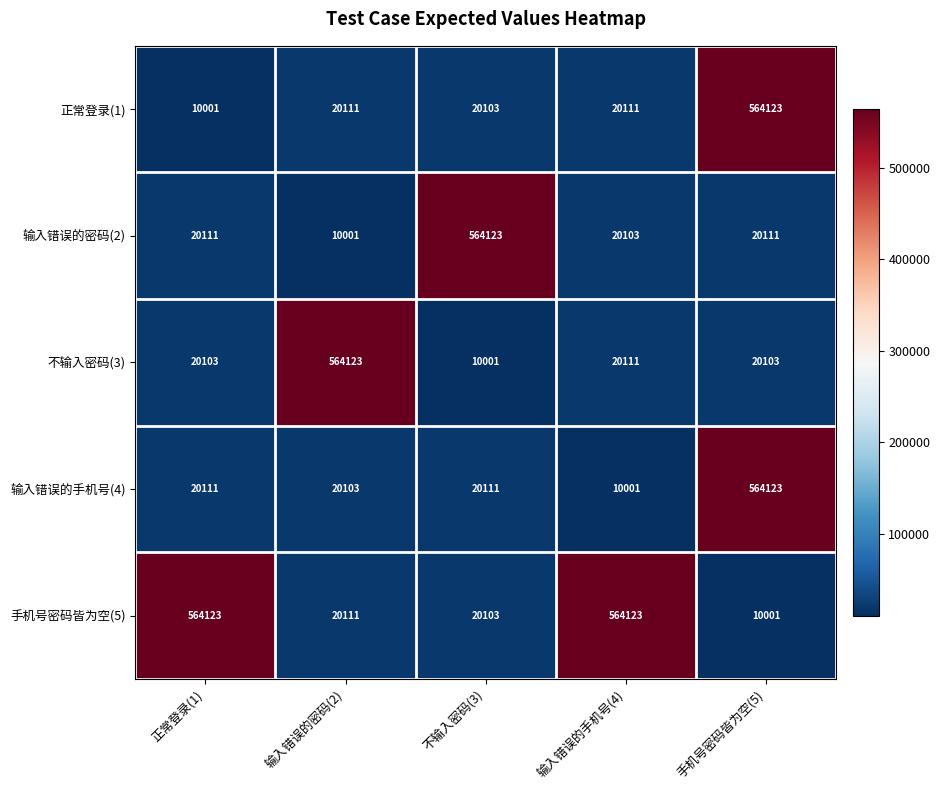

The value of 手机号密码皆为空(5) at 输入错误的密码(2) is 20111. True or false?

True